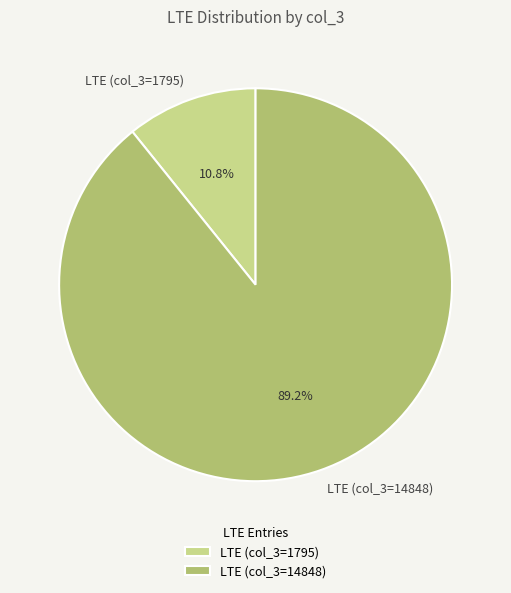

Approximately how many times larger is the value at LTE (col_3=14848) compared to LTE (col_3=1795)?

8.3